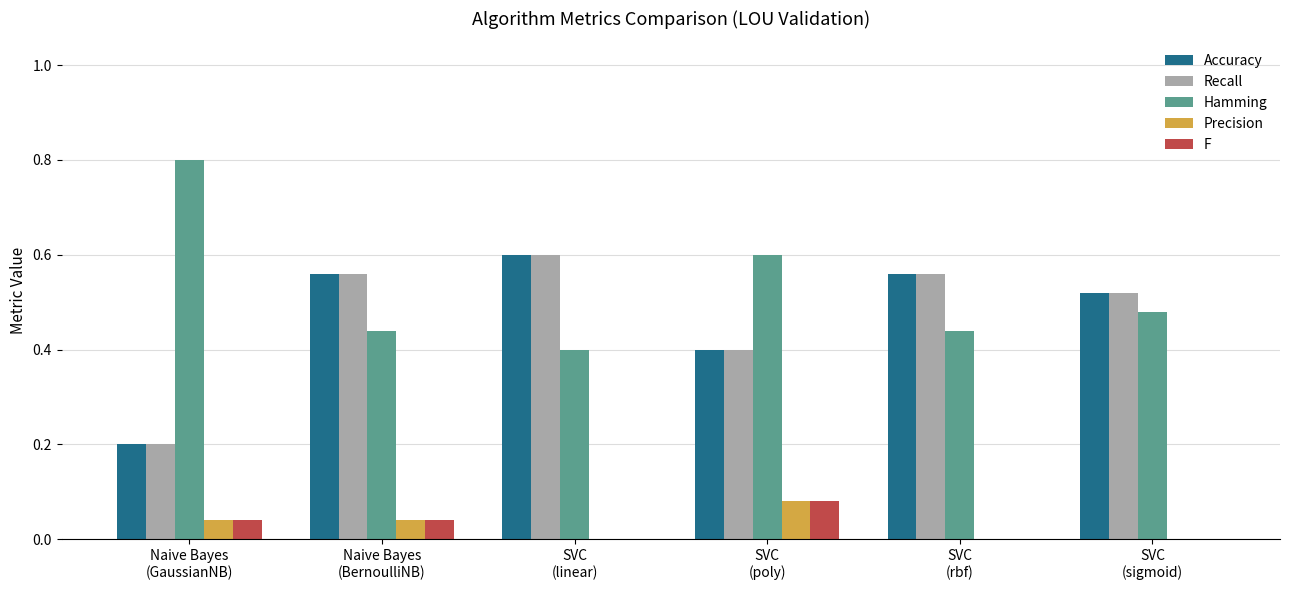

Which category has the highest value across all series?

Naive Bayes
(GaussianNB)